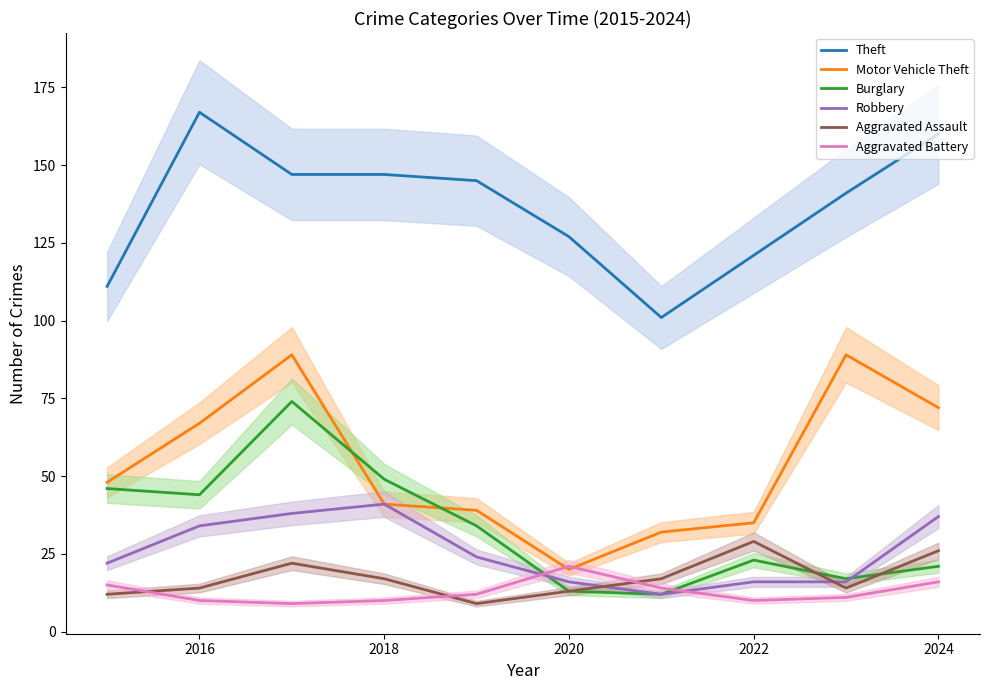

The Aggravated Battery series shows 10 at 2018. True or false?

True